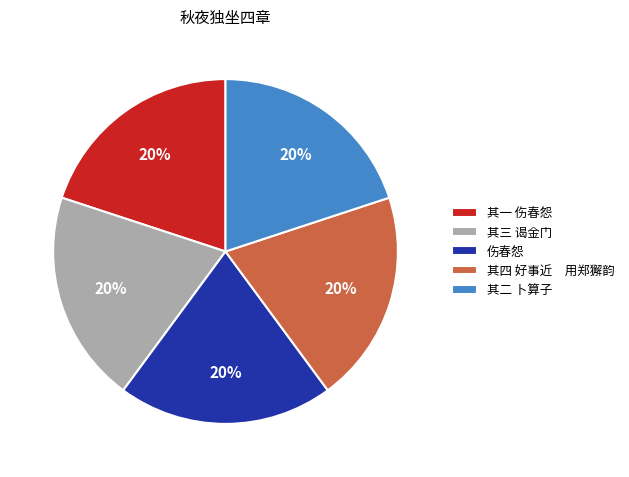

Does 其四 好事近 用郑獬韵 account for over 50% of the chart?

No